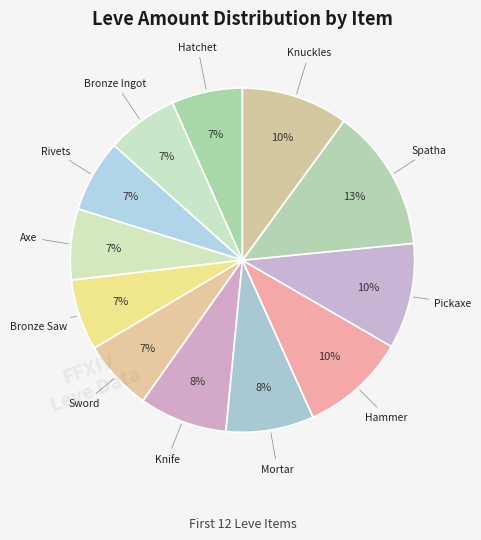

Does any single category account for the majority?

No